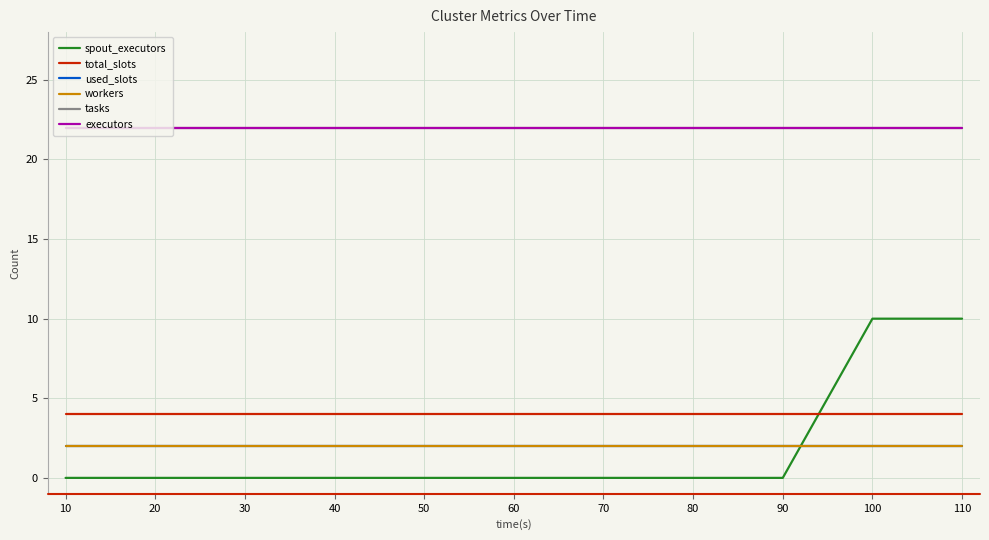

What is the value of the workers point at the 5th from the left?

2